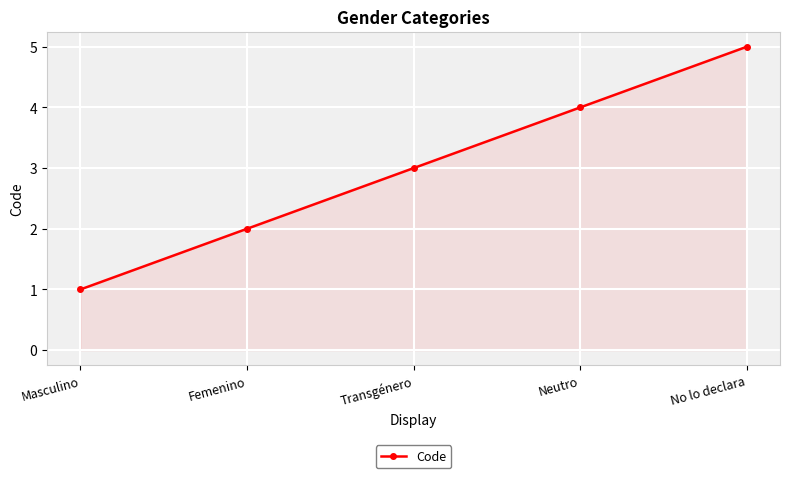

Read the value at Neutro.

4